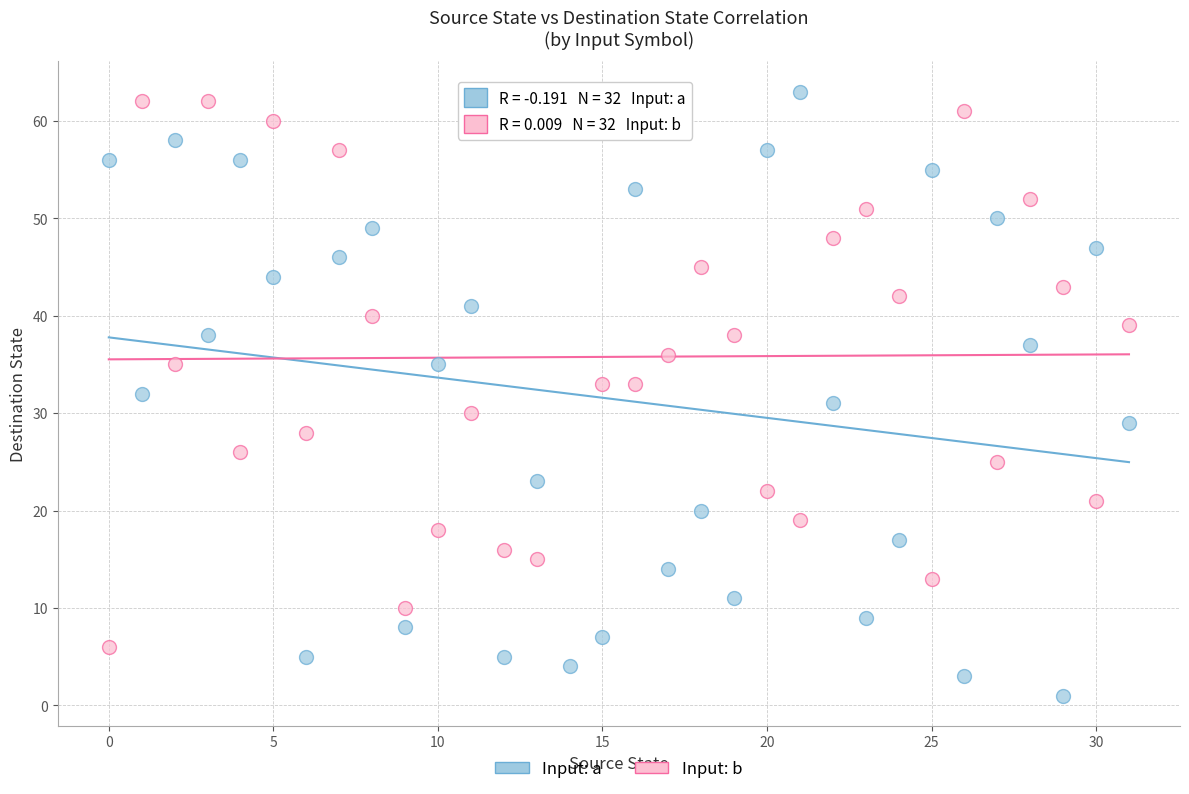

Which series reaches the minimum Y coordinate?

Input: a